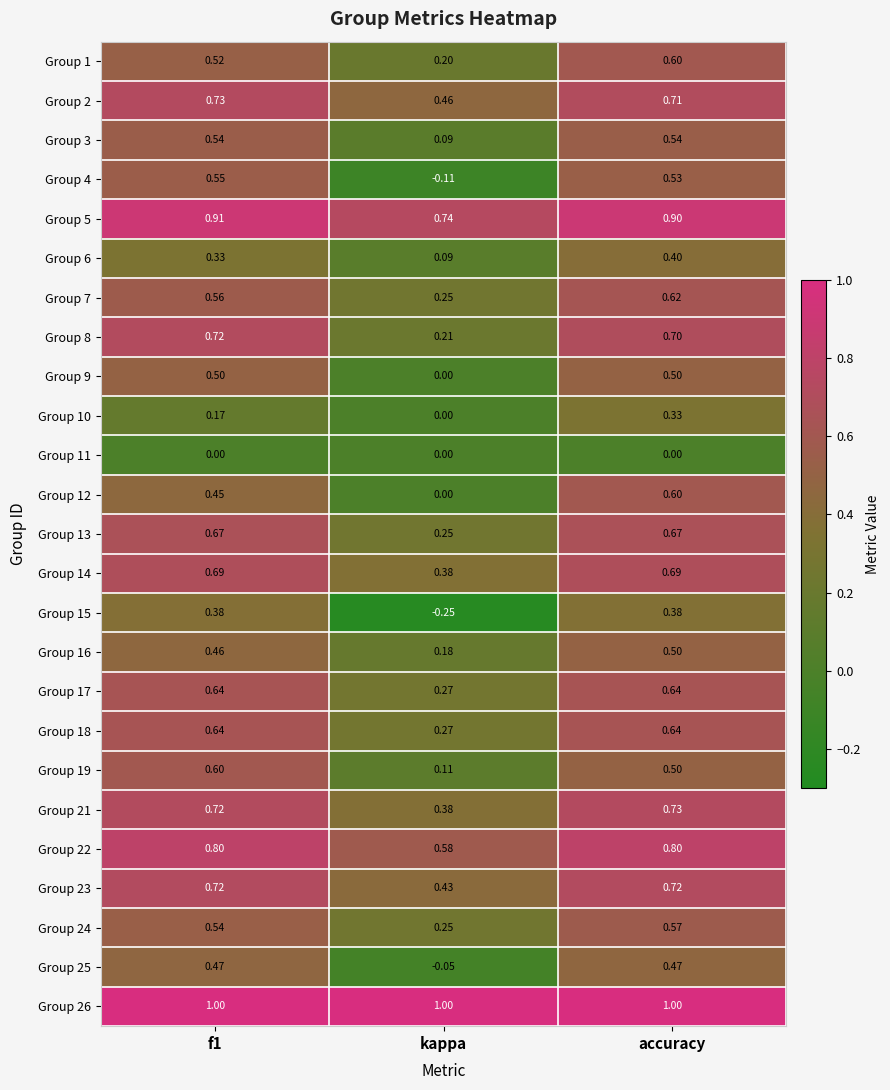

How many categories are shown in the chart?

3